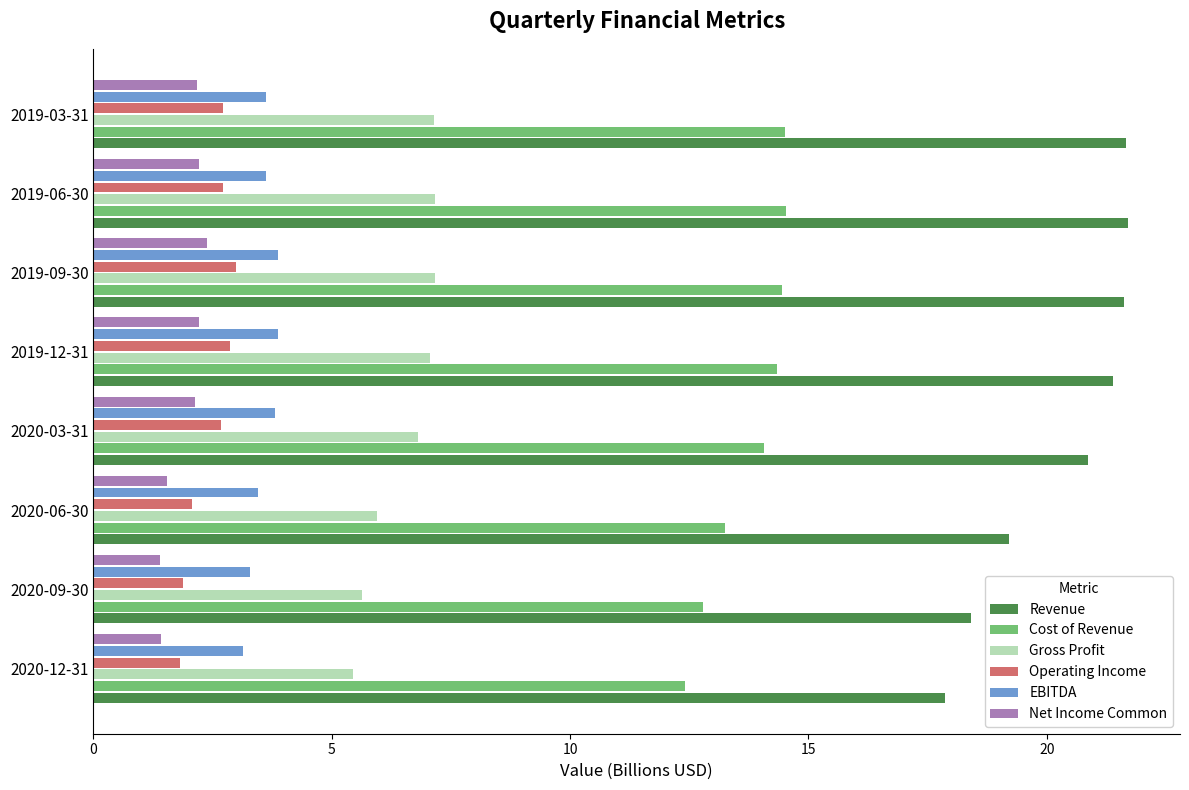

Which series has the widest spread of values?

Revenue